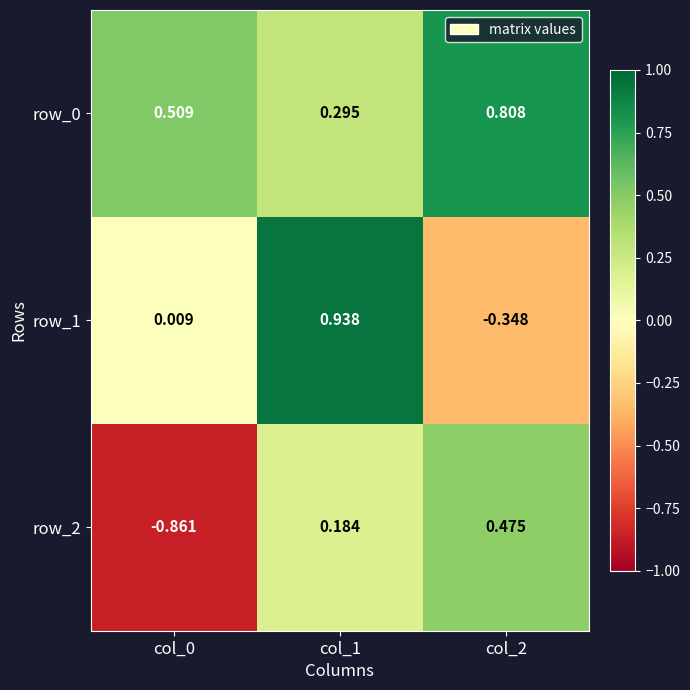

Is the value of row_2 at col_0 greater than the value of row_1 at col_2?

No